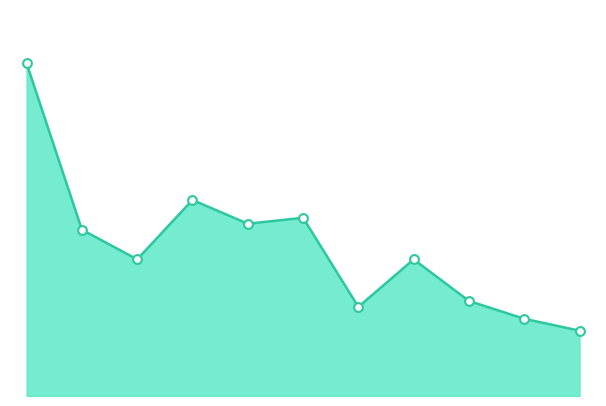

How many lines are shown in the chart?

1